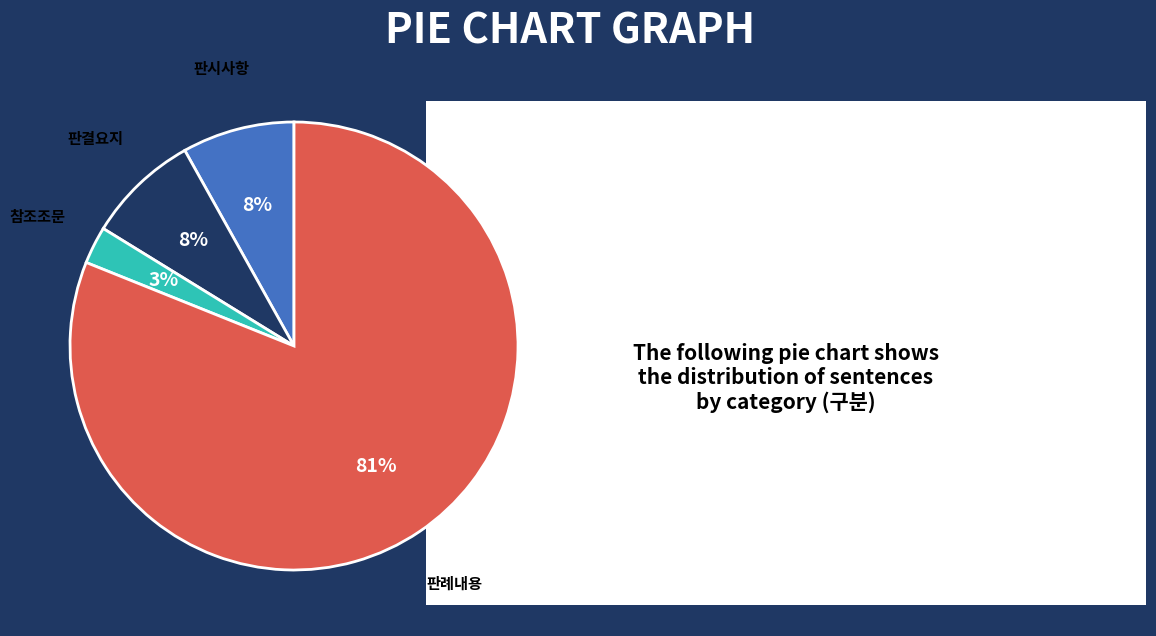

To the nearest percent, what is the difference between the largest and smallest slice percentages?

78%